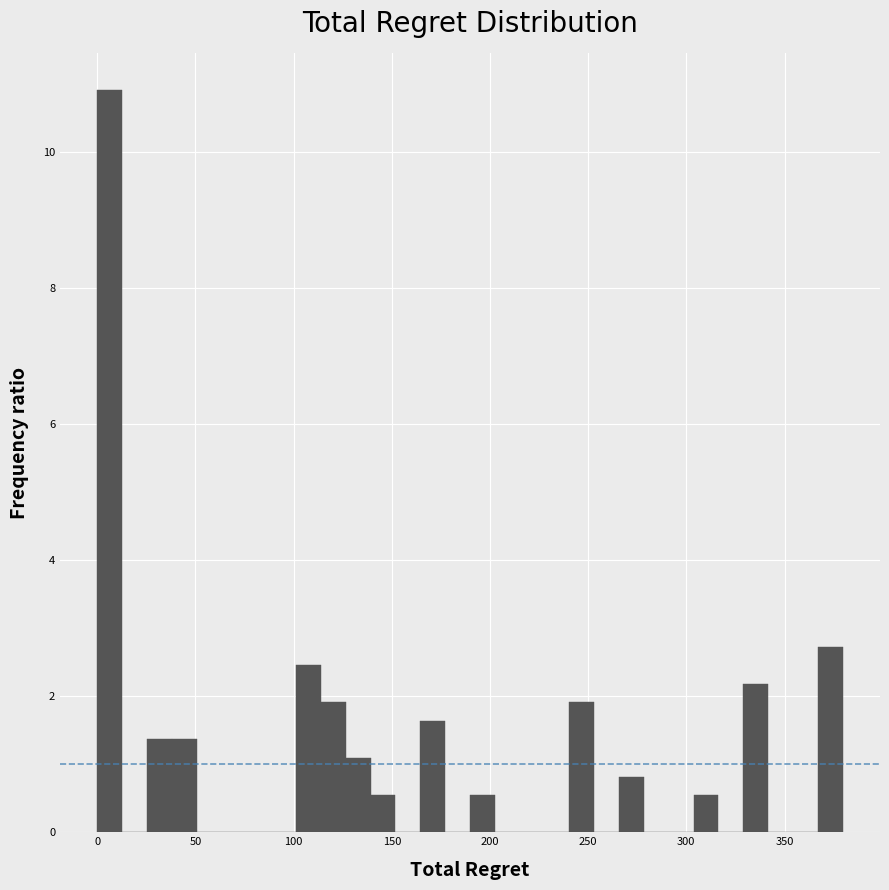

Read against the x-axis, roughly where is the centre of the tallest bar?

5